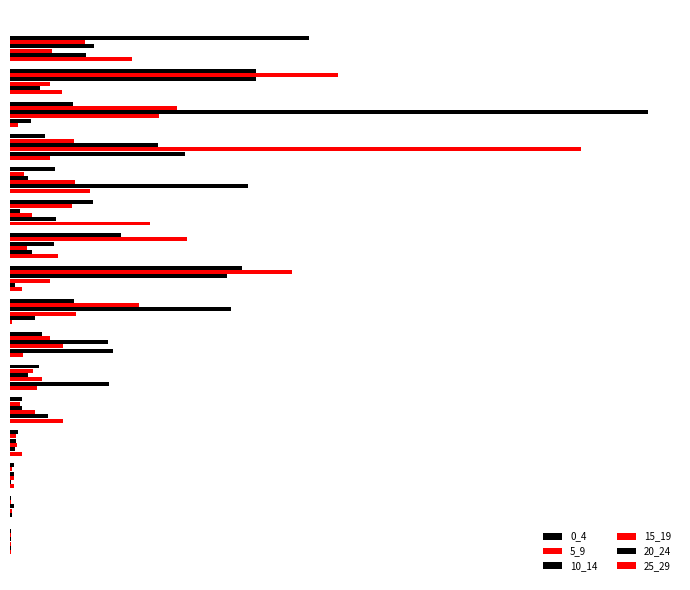

Which series has the largest range (max minus min)?

10_14